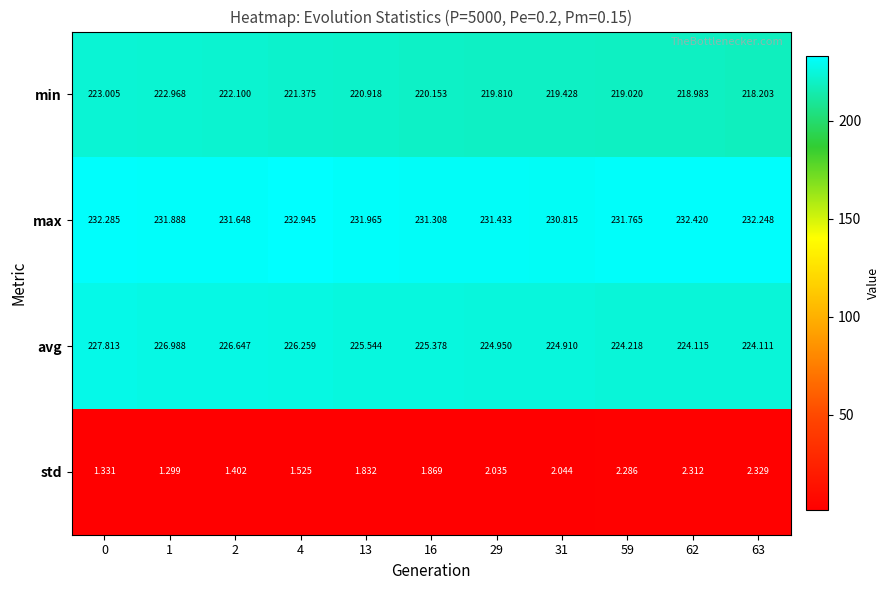

At how many categories does at least one series exceed 145?

11